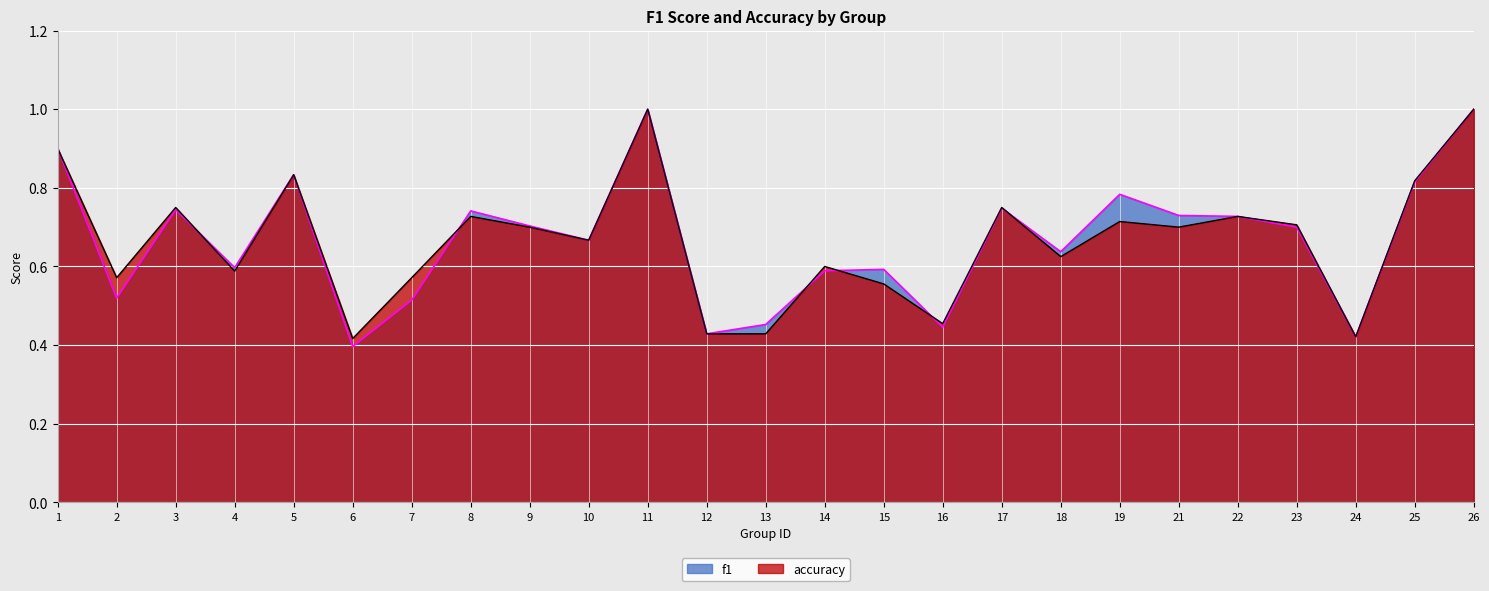

Read the accuracy value at 25.

0.8